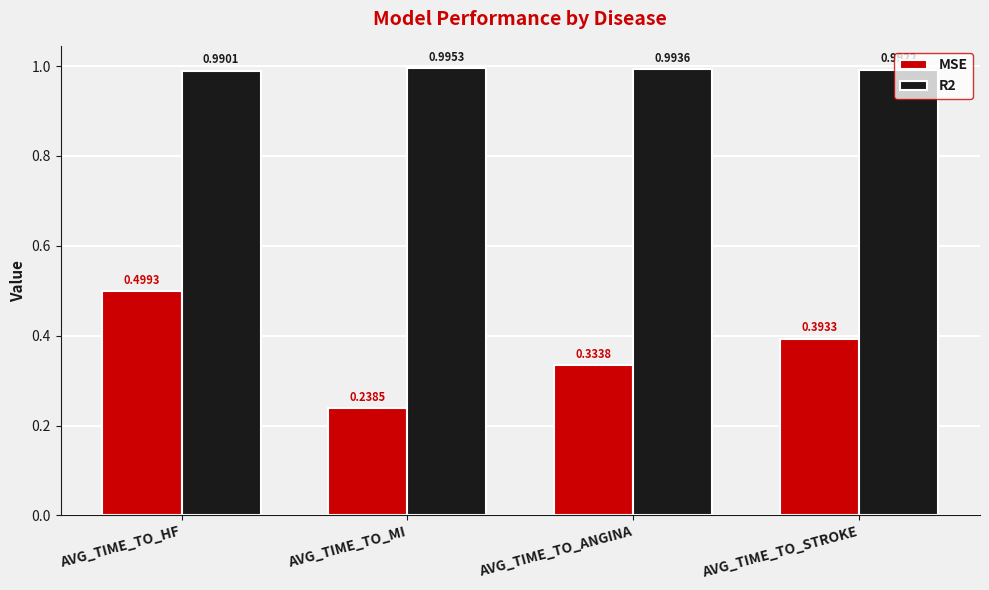

Count the MSE values in the range 0 to 1.

4